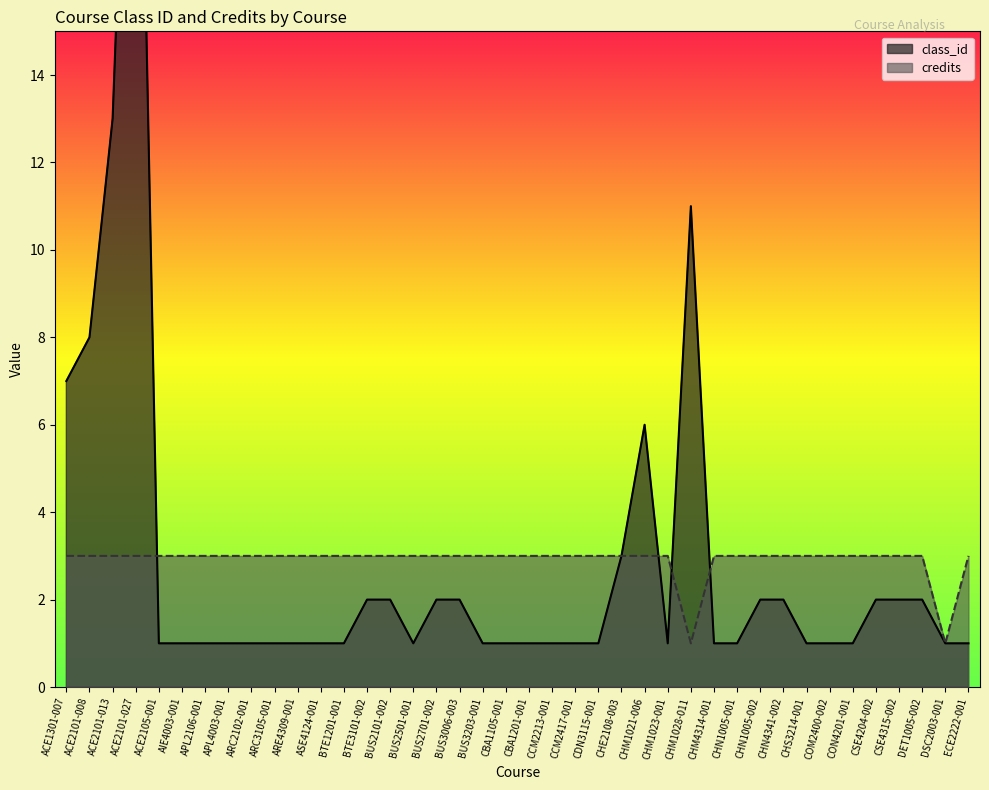

Is it true that credits equals 2 at ECE2222-001?

False